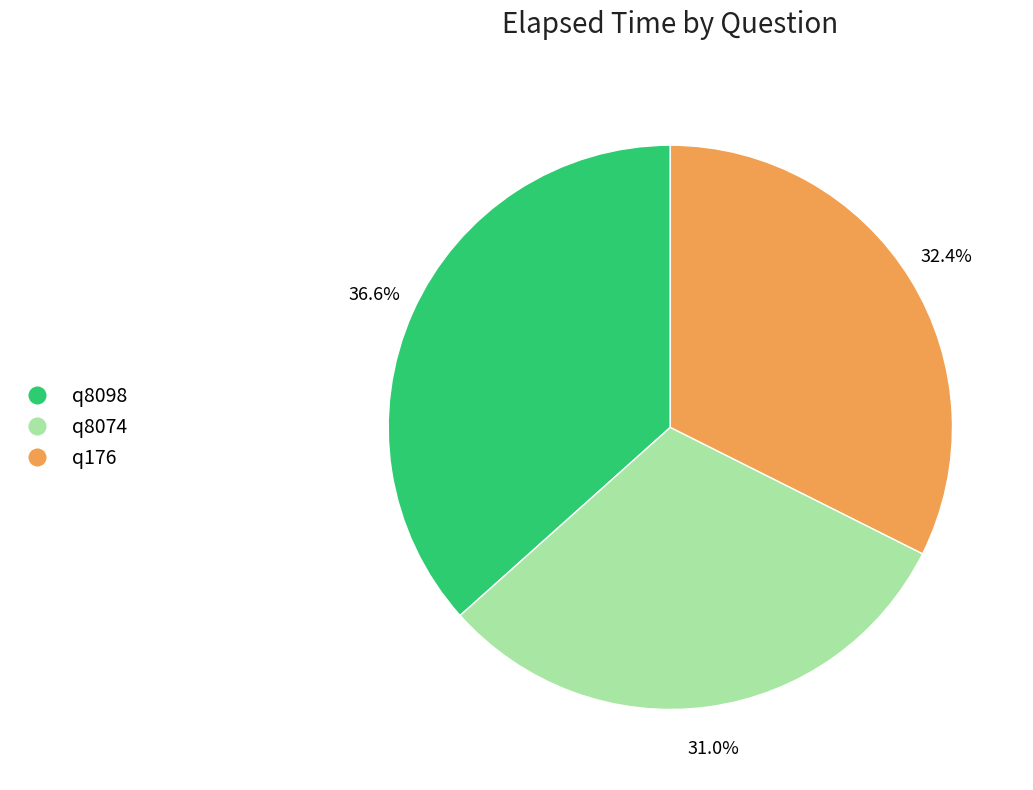

Does q8098 represent more than half of the total?

No